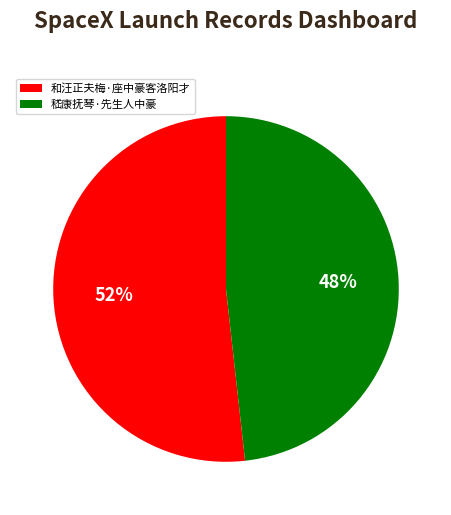

To the nearest percent, what is the combined percentage of 嵇康抚琴·先生人中豪 and 和汪正夫梅·座中豪客洛阳才?

100%